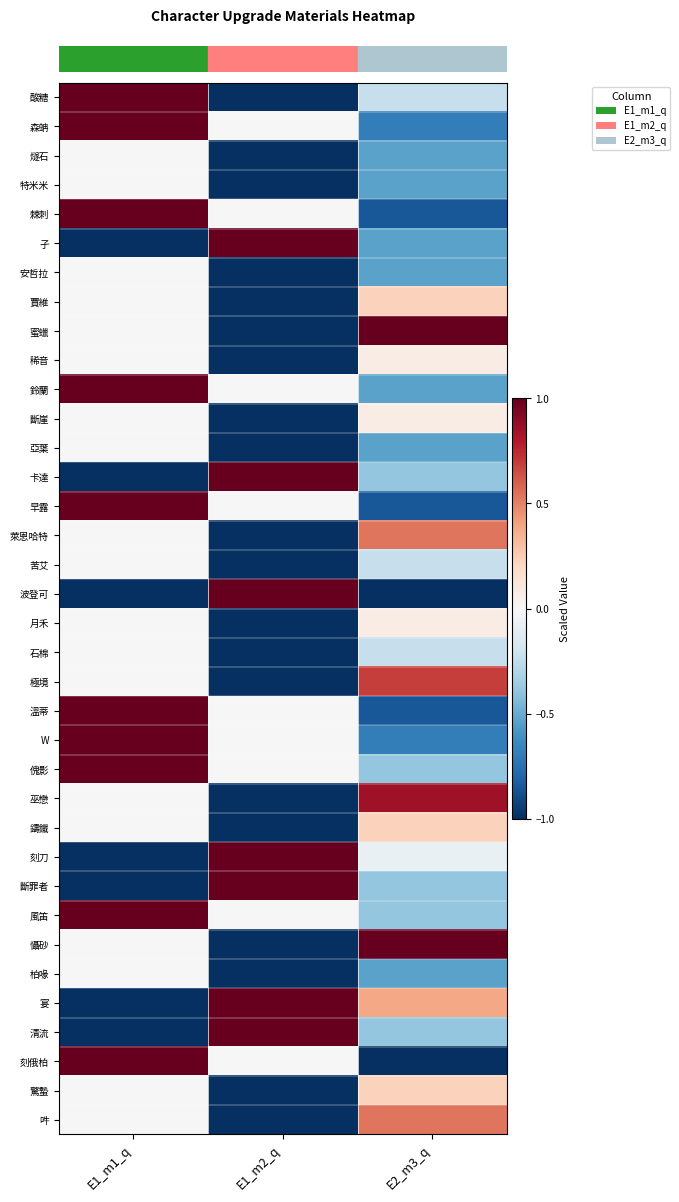

Reading right to left, what are all the values shown in this chart?

row_0: E2_m3_q=-0.2	E1_m2_q=-1.0	E1_m1_q=1.0
row_1: E2_m3_q=-0.7	E1_m2_q=0.0	E1_m1_q=1.0
row_2: E2_m3_q=-0.5	E1_m2_q=-1.0	E1_m1_q=0.0
row_3: E2_m3_q=-0.5	E1_m2_q=-1.0	E1_m1_q=0.0
row_4: E2_m3_q=-0.8	E1_m2_q=0.0	E1_m1_q=1.0
row_5: E2_m3_q=-0.5	E1_m2_q=1.0	E1_m1_q=-1.0
row_6: E2_m3_q=-0.5	E1_m2_q=-1.0	E1_m1_q=0.0
row_7: E2_m3_q=0.2	E1_m2_q=-1.0	E1_m1_q=0.0
row_8: E2_m3_q=1.0	E1_m2_q=-1.0	E1_m1_q=0.0
row_9: E2_m3_q=0.1	E1_m2_q=-1.0	E1_m1_q=0.0
row_10: E2_m3_q=-0.5	E1_m2_q=0.0	E1_m1_q=1.0
row_11: E2_m3_q=0.1	E1_m2_q=-1.0	E1_m1_q=0.0
row_12: E2_m3_q=-0.5	E1_m2_q=-1.0	E1_m1_q=0.0
row_13: E2_m3_q=-0.4	E1_m2_q=1.0	E1_m1_q=-1.0
row_14: E2_m3_q=-0.8	E1_m2_q=0.0	E1_m1_q=1.0
row_15: E2_m3_q=0.5	E1_m2_q=-1.0	E1_m1_q=0.0
row_16: E2_m3_q=-0.2	E1_m2_q=-1.0	E1_m1_q=0.0
row_17: E2_m3_q=-1.0	E1_m2_q=1.0	E1_m1_q=-1.0
row_18: E2_m3_q=0.1	E1_m2_q=-1.0	E1_m1_q=0.0
row_19: E2_m3_q=-0.2	E1_m2_q=-1.0	E1_m1_q=0.0
row_20: E2_m3_q=0.7	E1_m2_q=-1.0	E1_m1_q=0.0
row_21: E2_m3_q=-0.8	E1_m2_q=0.0	E1_m1_q=1.0
row_22: E2_m3_q=-0.7	E1_m2_q=0.0	E1_m1_q=1.0
row_23: E2_m3_q=-0.4	E1_m2_q=0.0	E1_m1_q=1.0
row_24: E2_m3_q=0.8	E1_m2_q=-1.0	E1_m1_q=0.0
row_25: E2_m3_q=0.2	E1_m2_q=-1.0	E1_m1_q=0.0
row_26: E2_m3_q=-0.1	E1_m2_q=1.0	E1_m1_q=-1.0
row_27: E2_m3_q=-0.4	E1_m2_q=1.0	E1_m1_q=-1.0
row_28: E2_m3_q=-0.4	E1_m2_q=0.0	E1_m1_q=1.0
row_29: E2_m3_q=1.0	E1_m2_q=-1.0	E1_m1_q=0.0
row_30: E2_m3_q=-0.5	E1_m2_q=-1.0	E1_m1_q=0.0
row_31: E2_m3_q=0.4	E1_m2_q=1.0	E1_m1_q=-1.0
row_32: E2_m3_q=-0.4	E1_m2_q=1.0	E1_m1_q=-1.0
row_33: E2_m3_q=-1.0	E1_m2_q=0.0	E1_m1_q=1.0
row_34: E2_m3_q=0.2	E1_m2_q=-1.0	E1_m1_q=0.0
row_35: E2_m3_q=0.5	E1_m2_q=-1.0	E1_m1_q=0.0